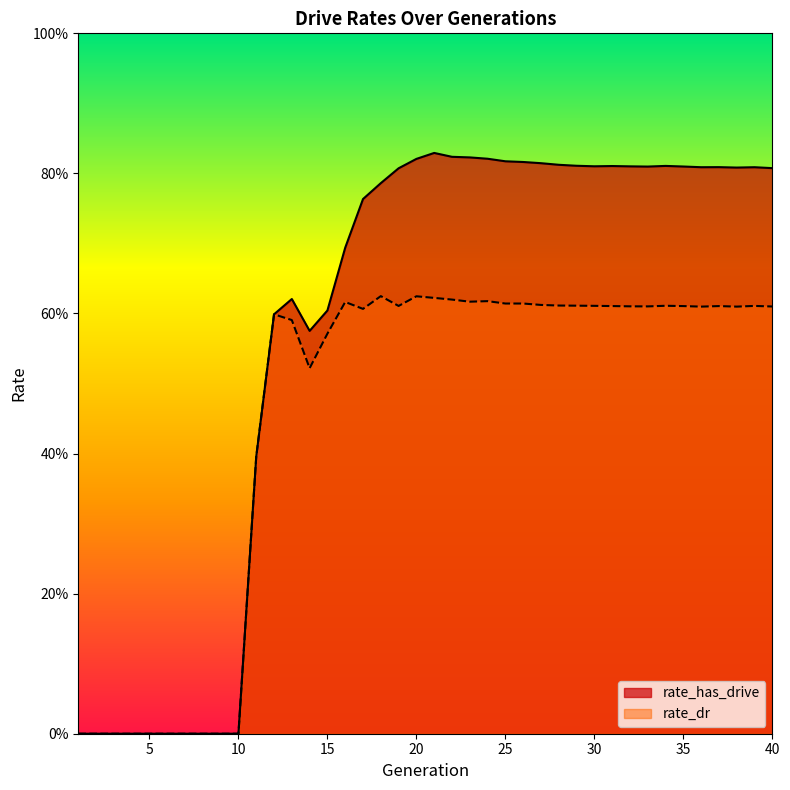

How many lines are shown in the chart?

2